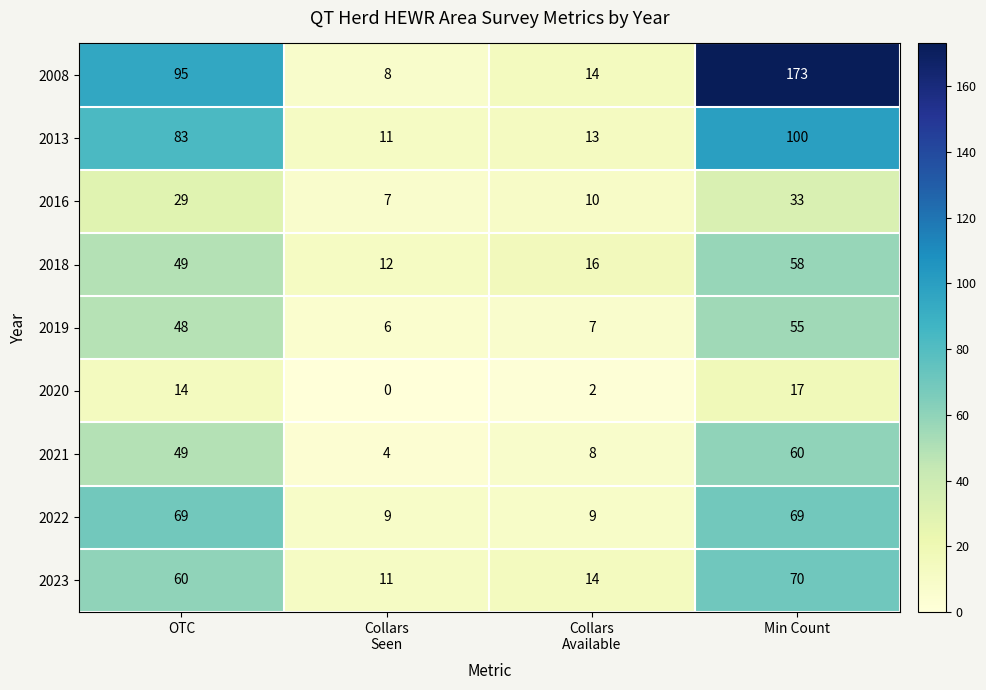

What is the greatest value displayed?

173